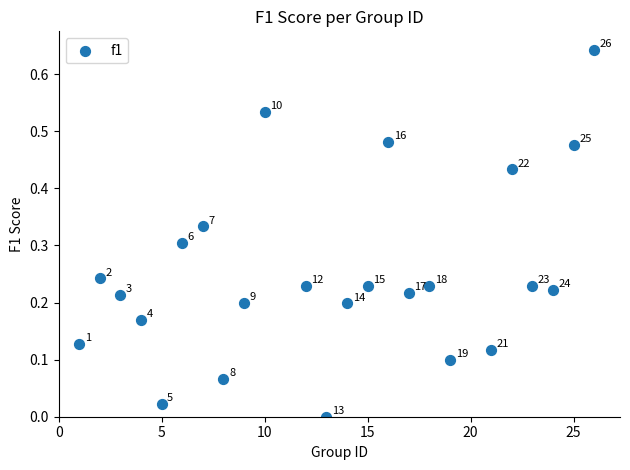

What is the range of X values (max minus min)?

25.0